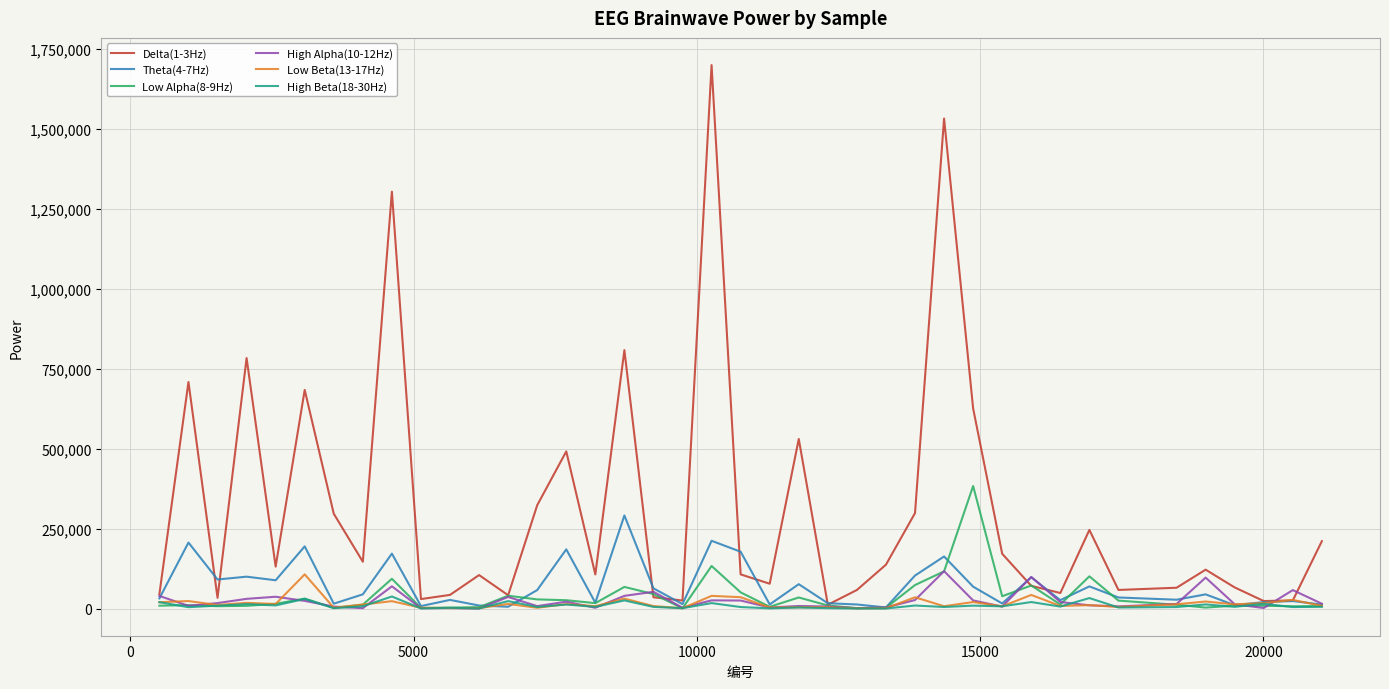

How many values in the Delta(1-3Hz) series are below 121821?

20